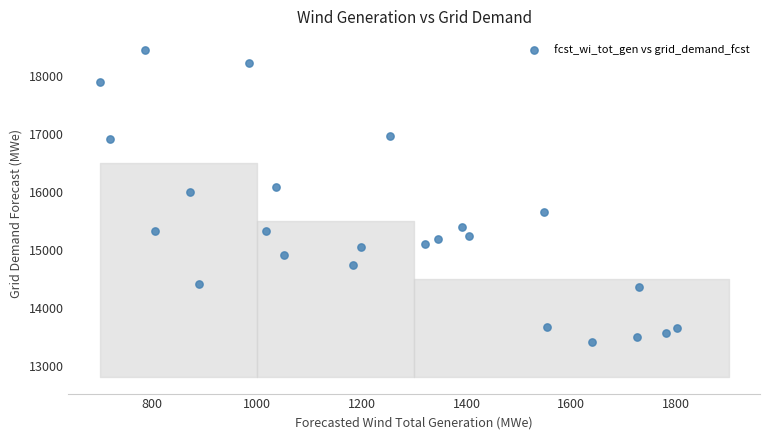

What Y value in the scatter plot is closest to 15929?

16011